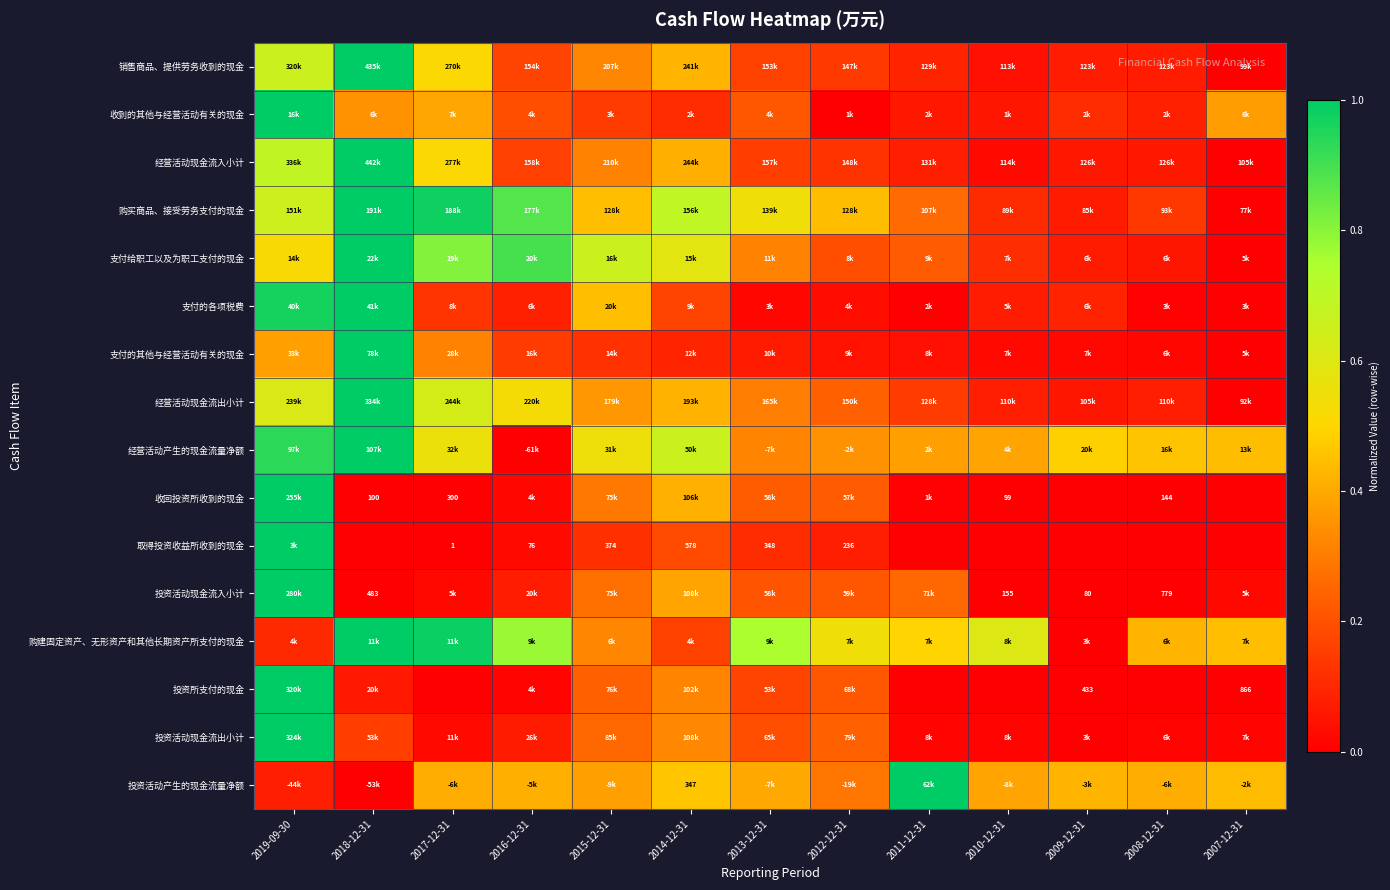

What is the spread (max minus min) of values at 2012-12-31?

0.5